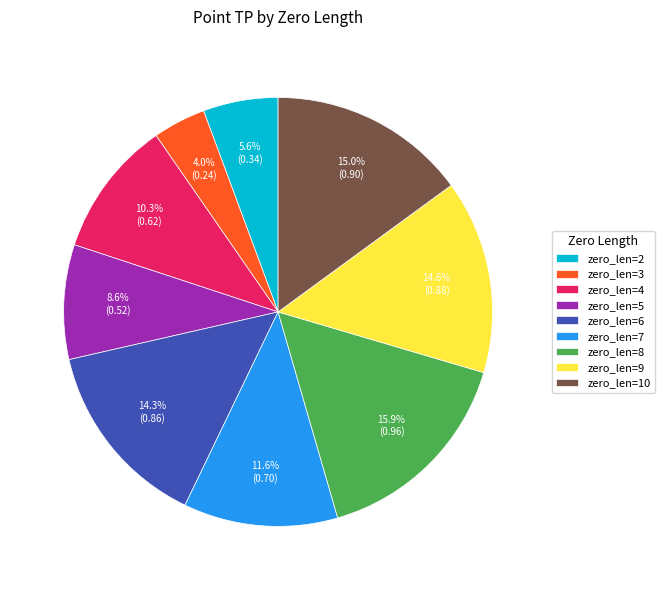

To the nearest percent, what portion does zero_len=7 represent?

12%